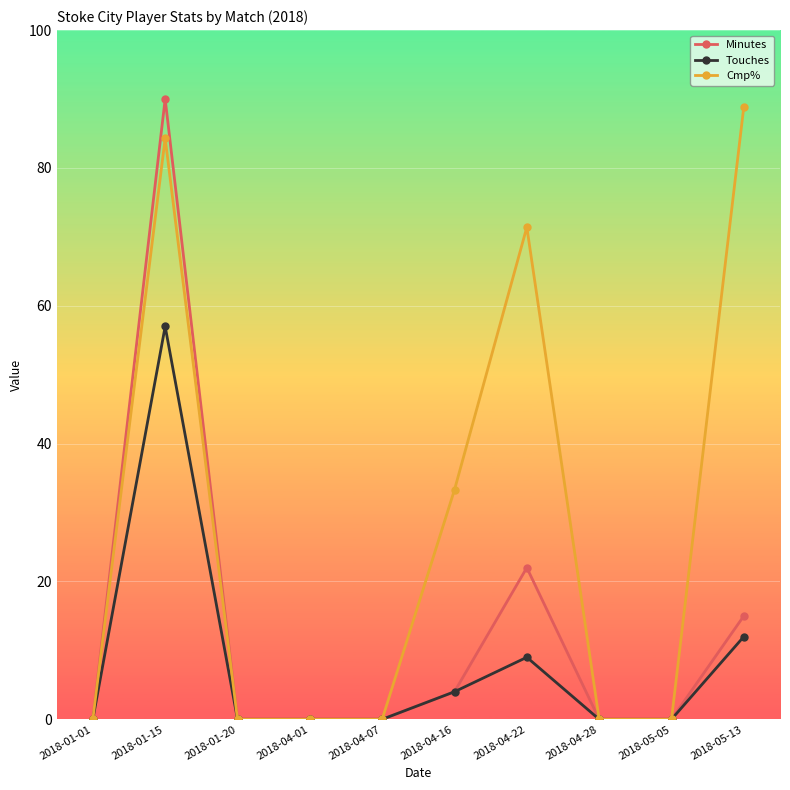

What is the sum of all Cmp% values?

277.9